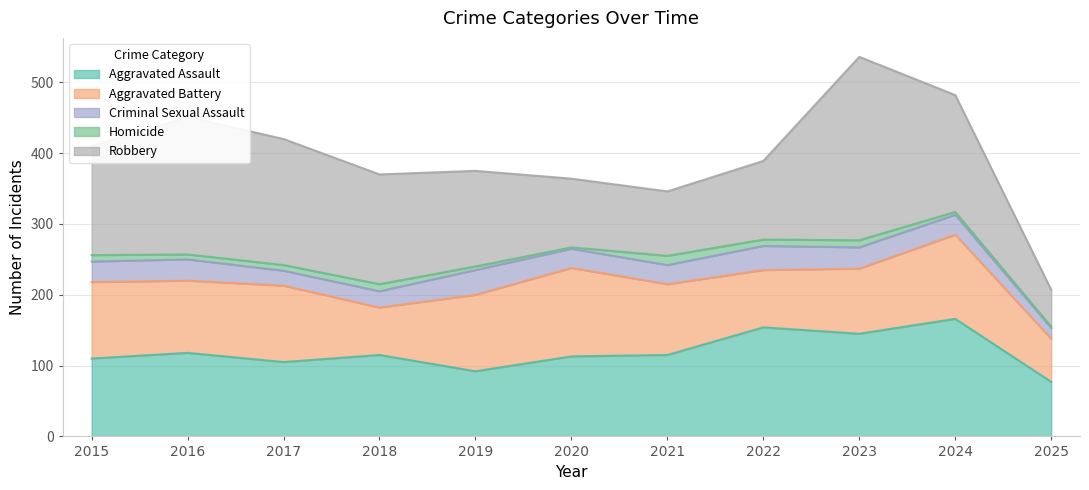

Which series changed the most between 2015 and 2022?

Aggravated Assault